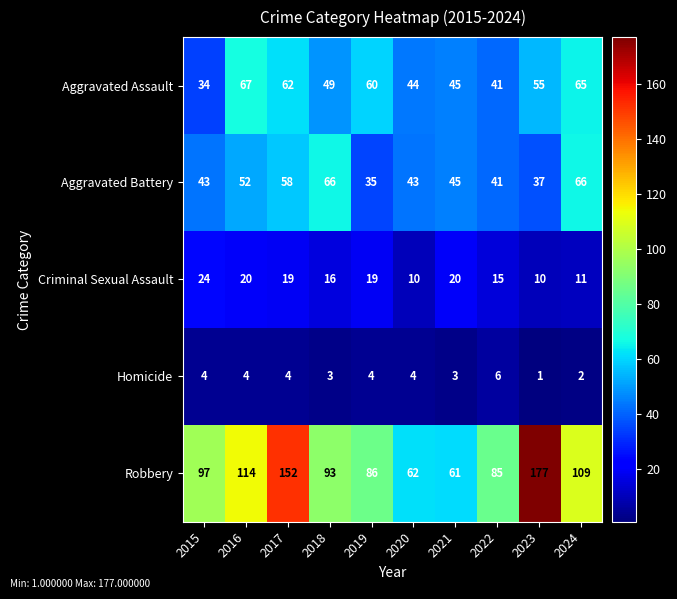

List the series in order of their peak value, highest first.

Robbery, Aggravated Assault, Aggravated Battery, Criminal Sexual Assault, Homicide